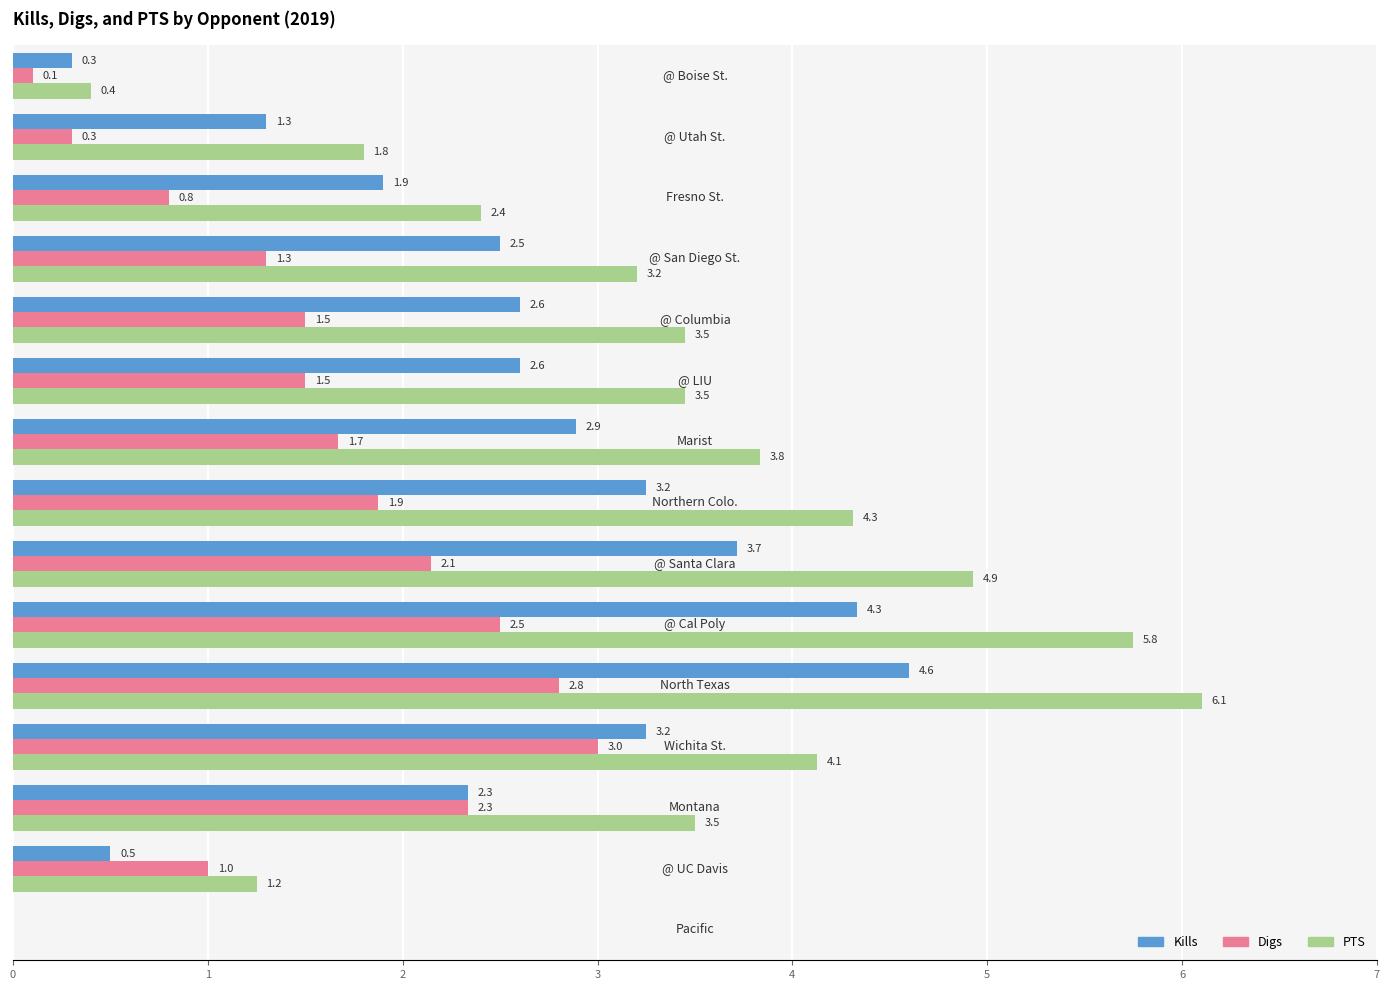

What is the sum of all PTS values?

48.5